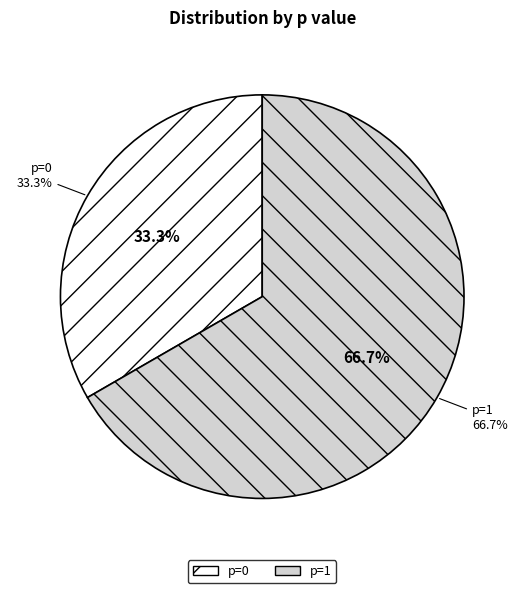

To the nearest percent, what is the average slice percentage?

50%